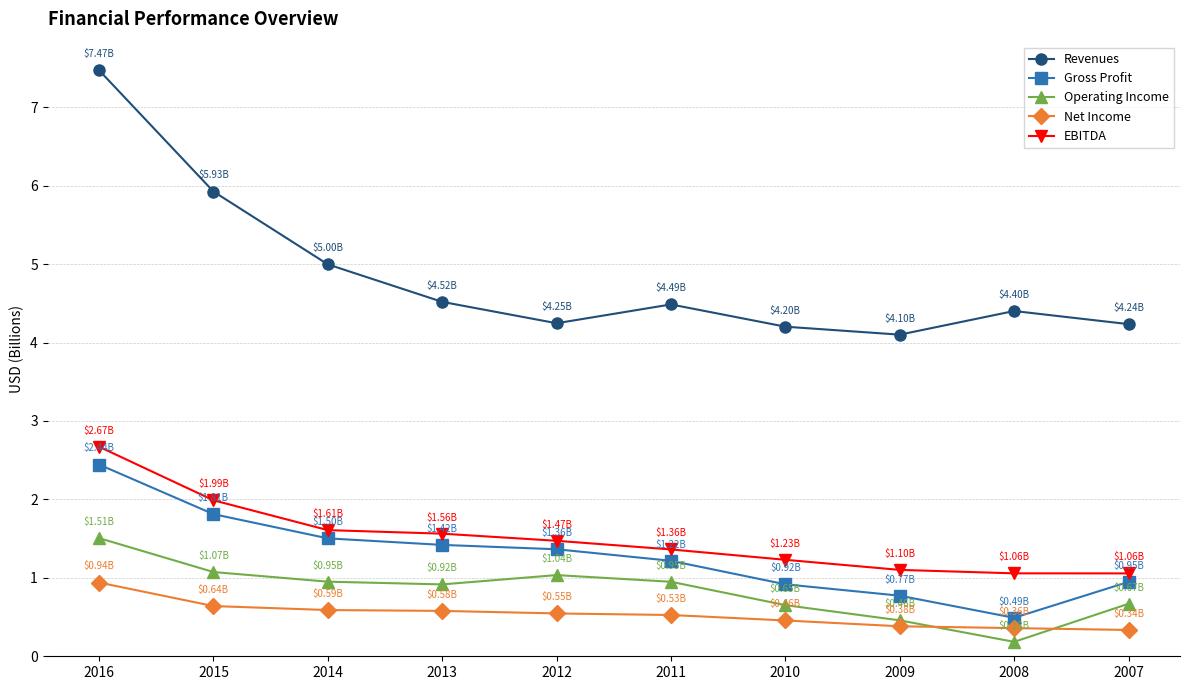

True or false: Operating Income has more than 2 interior local peaks.

False